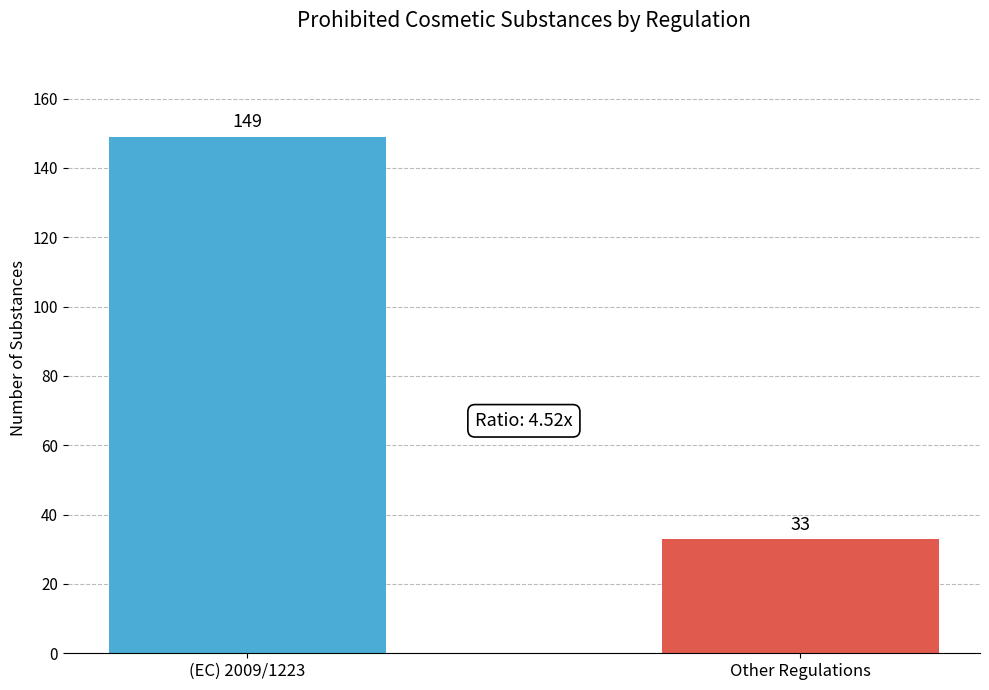

Which label corresponds to the smallest value in the chart?

Other Regulations